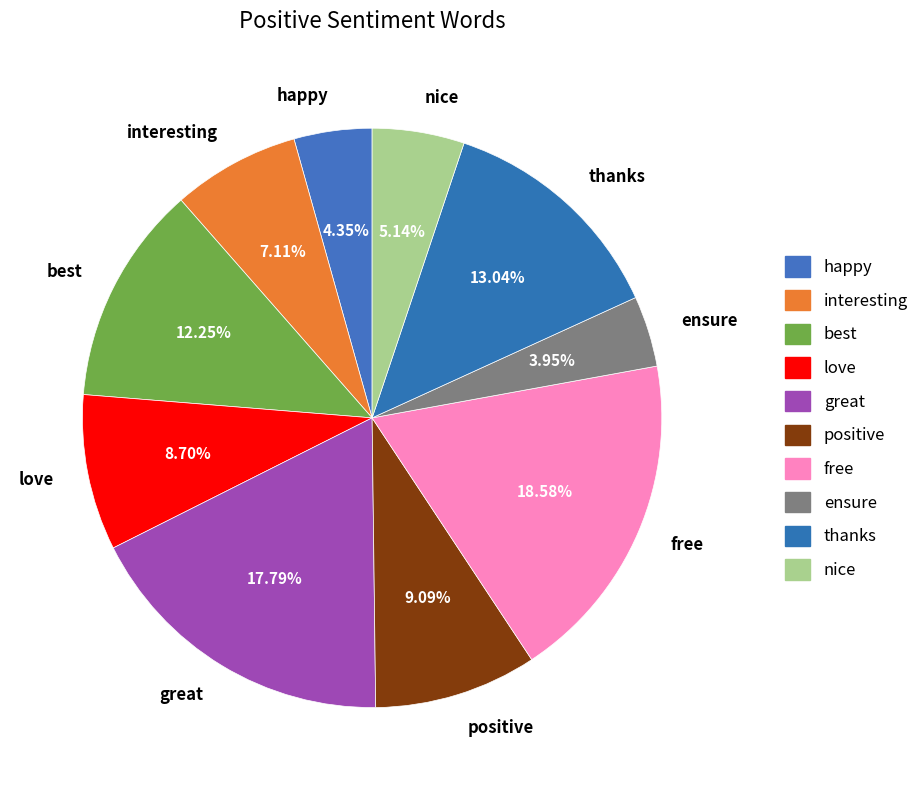

Is the sum of thanks and best greater than half?

No